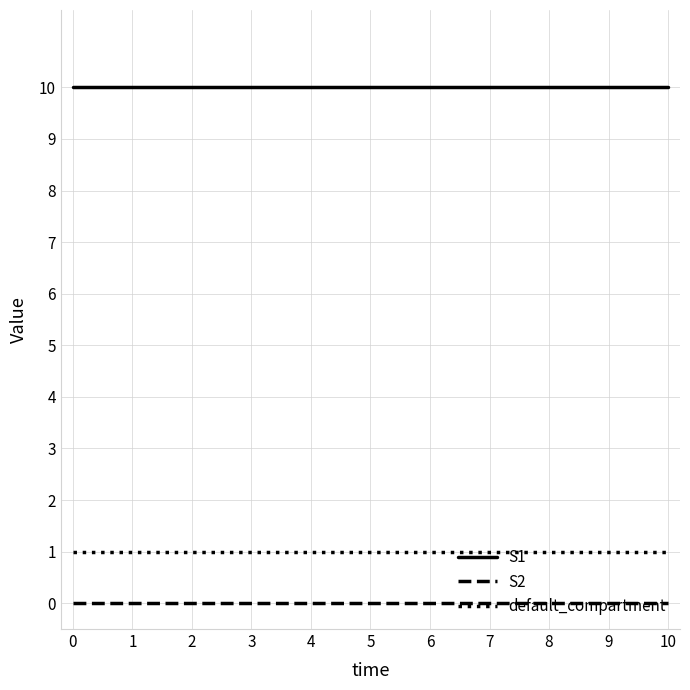

How many lines are shown in the chart?

3